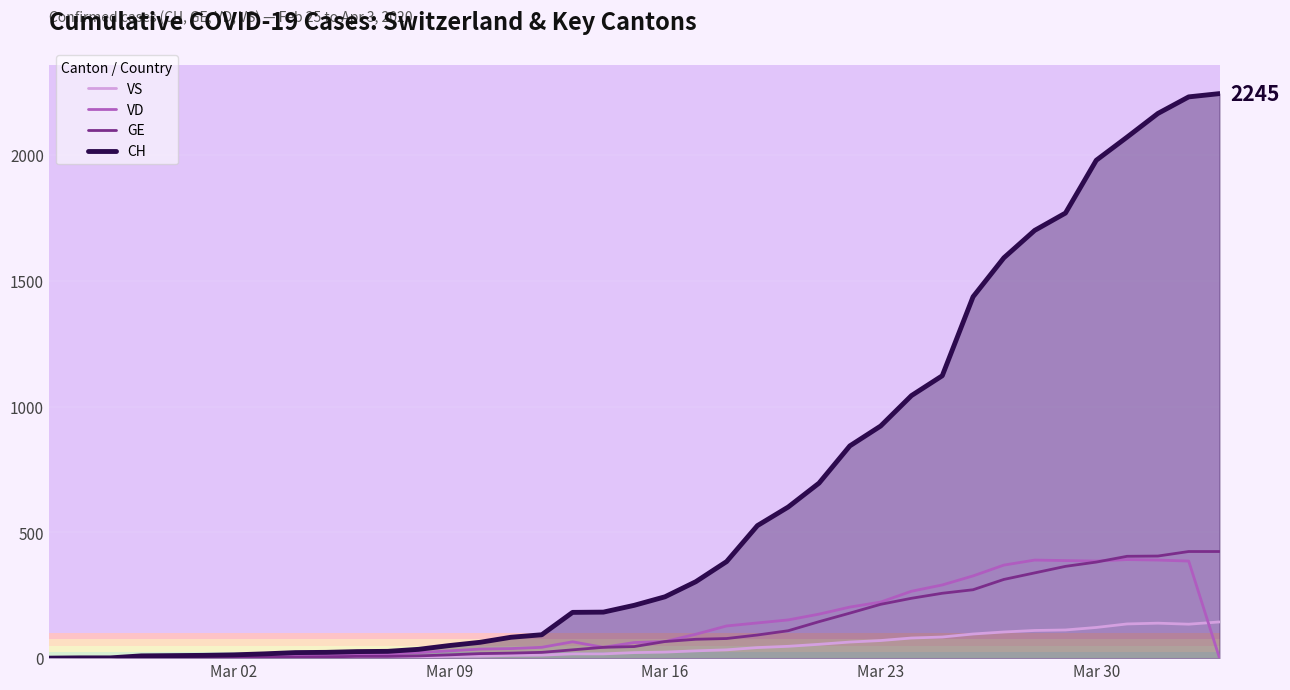

Which series has the widest spread of values?

CH